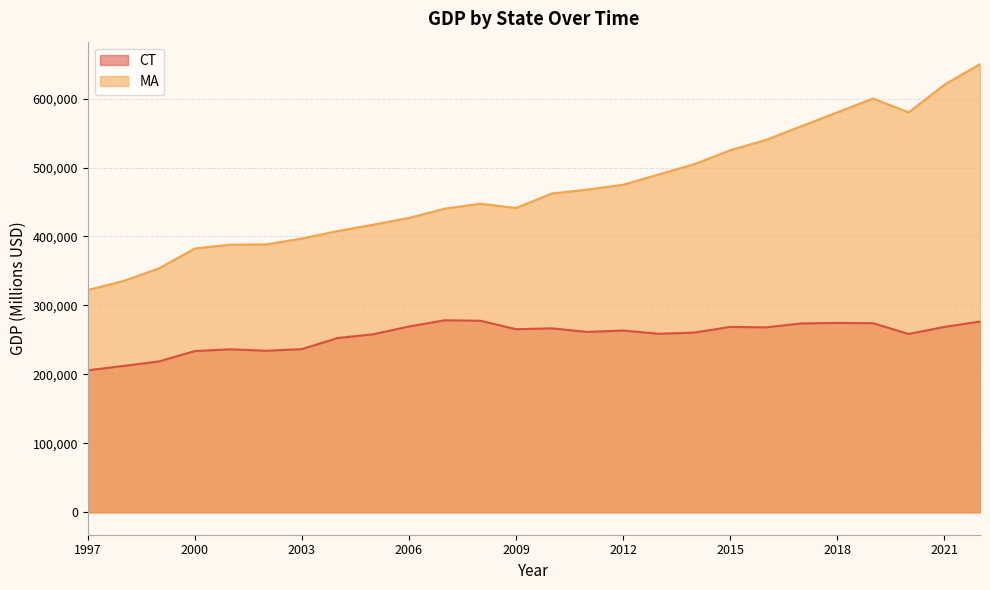

What is the value of the MA point at the 6th from the left?

388452